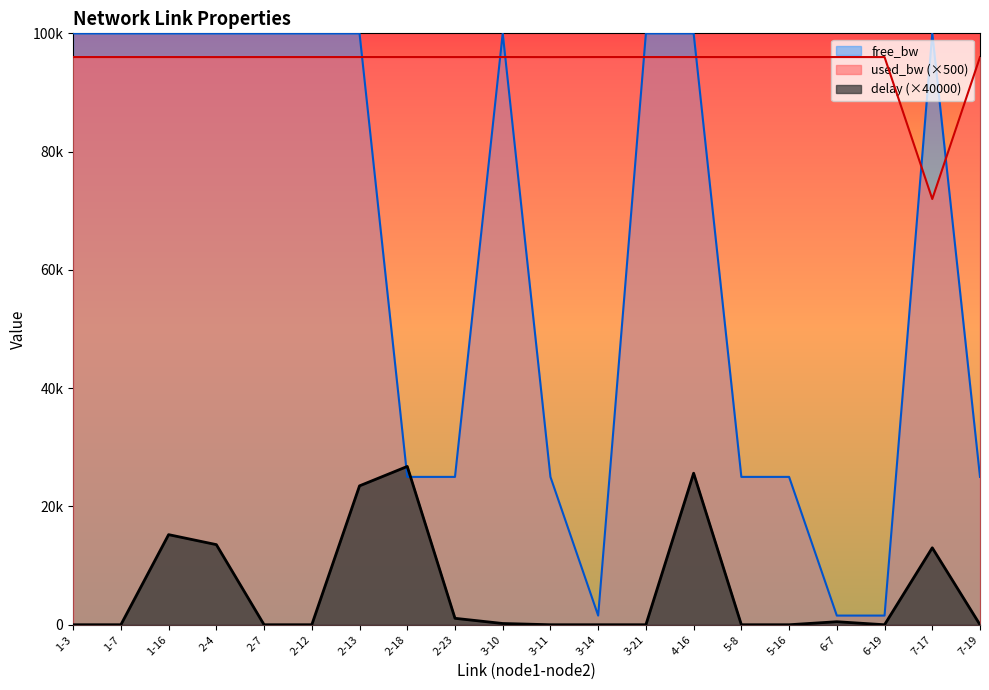

At which category does free_bw reach its first local peak?

3-10